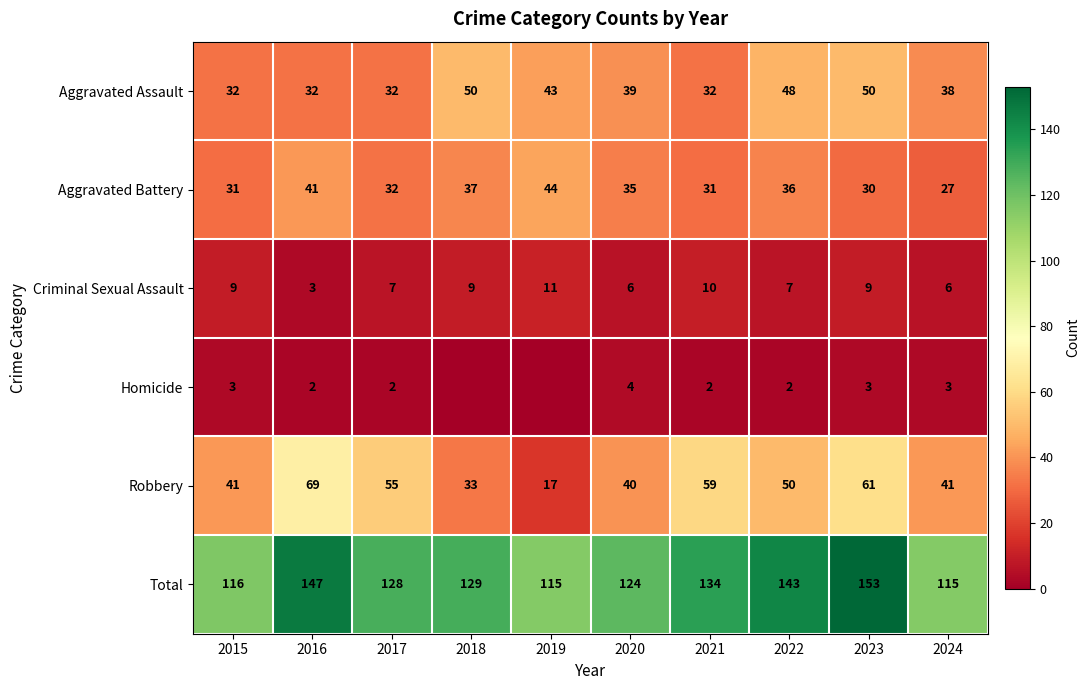

At 2022, list the series in order from smallest to largest.

Homicide, Criminal Sexual Assault, Aggravated Battery, Aggravated Assault, Robbery, Total